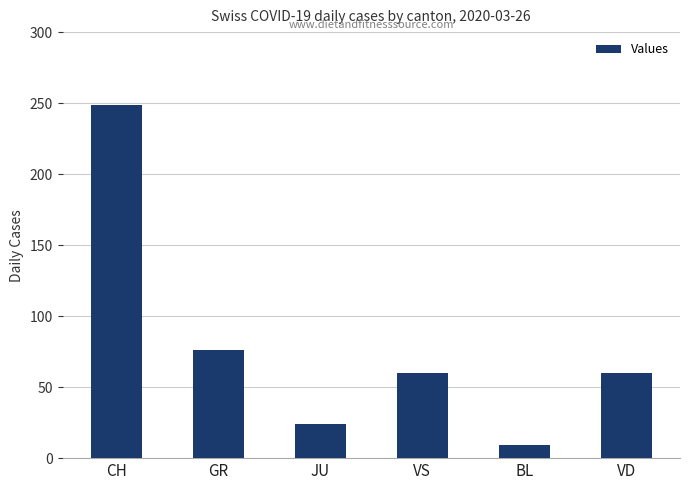

Is it true that the value at GR is 76?

True